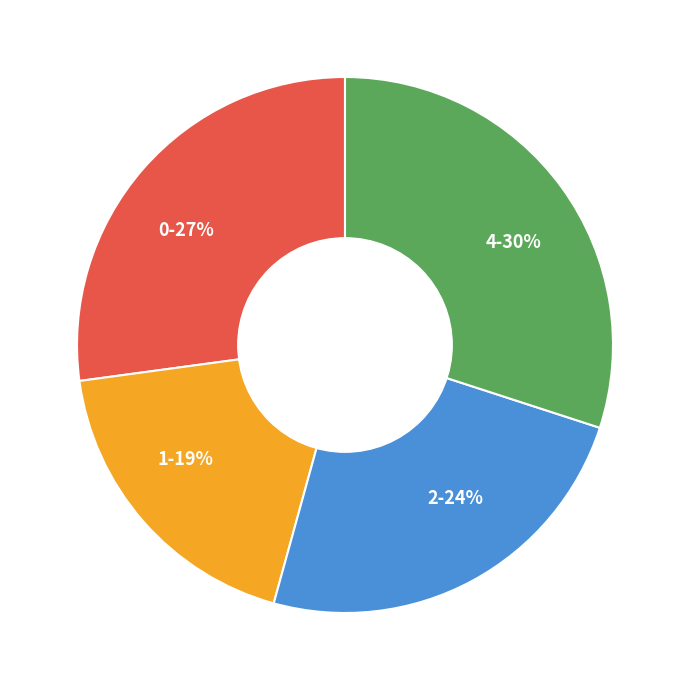

Does 2 represent more than half of the total?

No